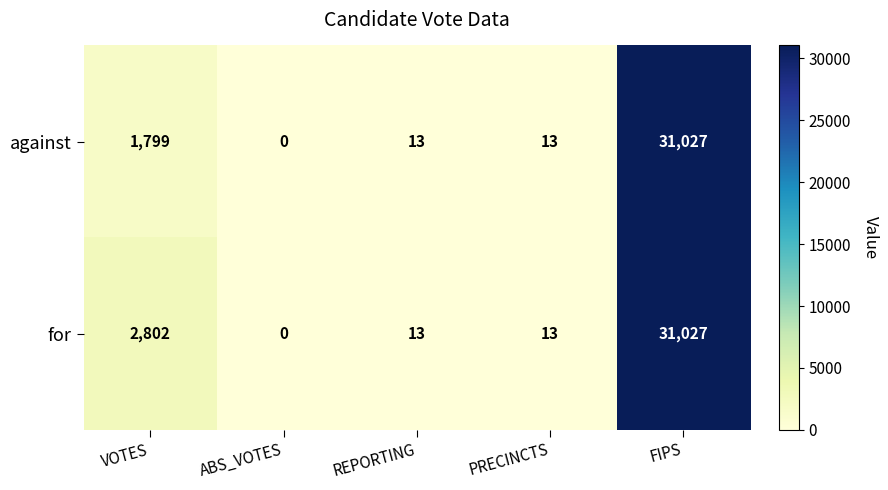

What is the spread (max minus min) of values at VOTES?

1003